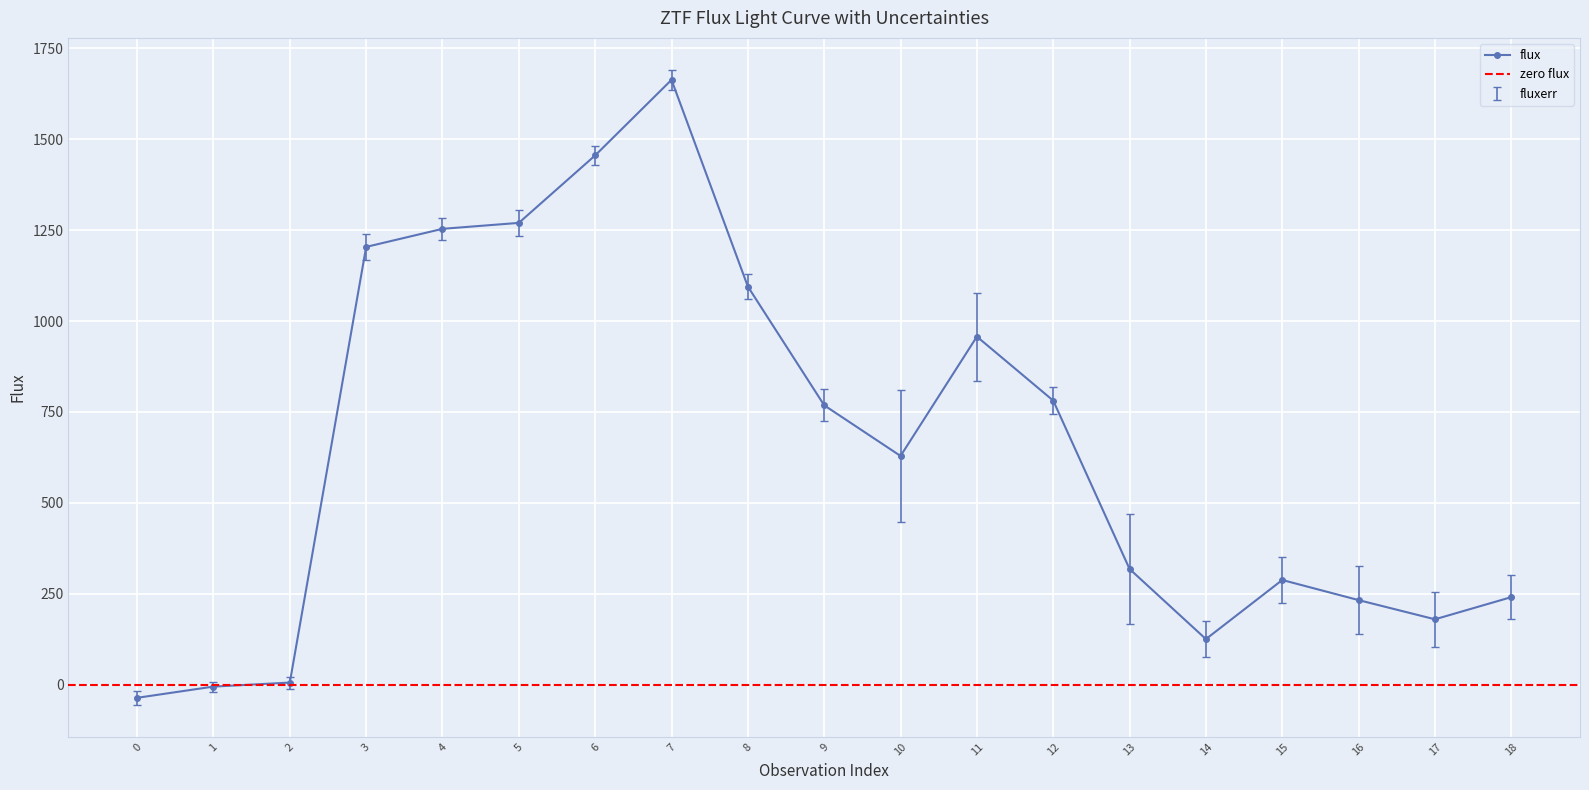

What is the sum of the values at 13 and 8?

1412.8